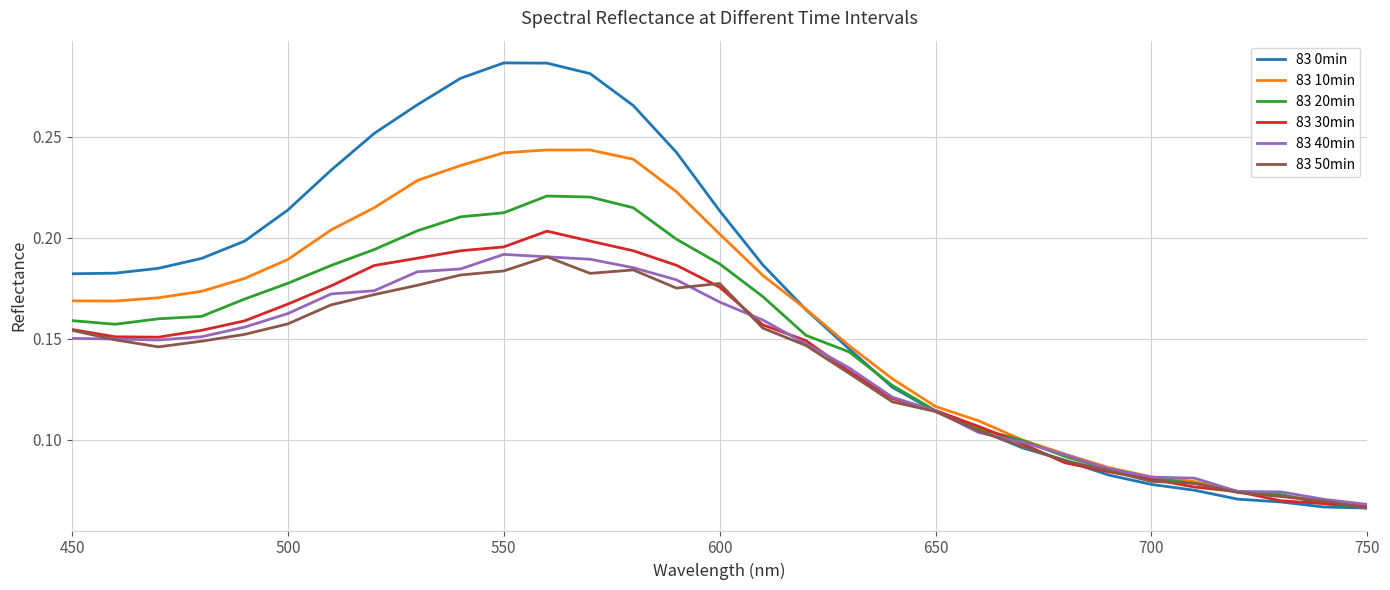

Which series has the largest range (max minus min)?

83 0min